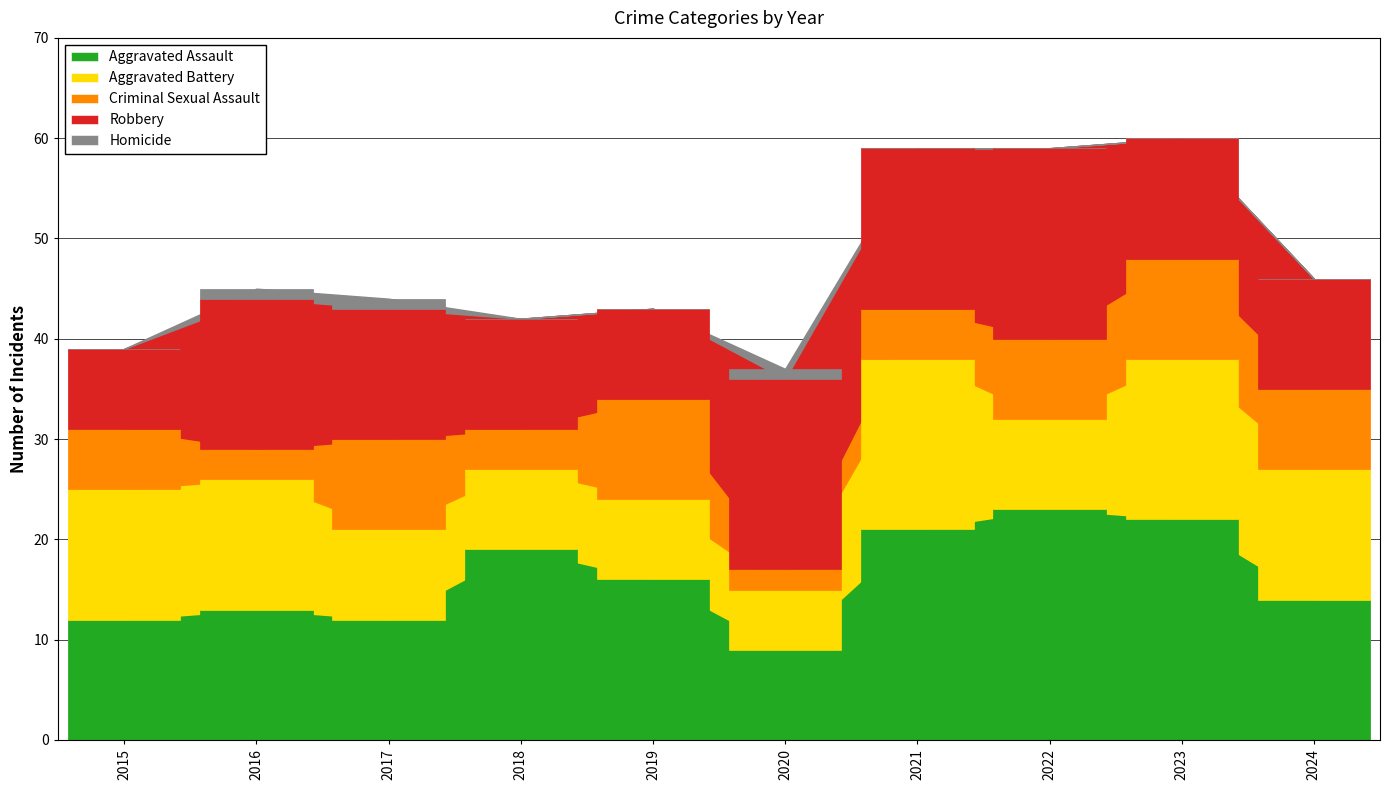

What is the difference between the highest and lowest values at 2020?

18